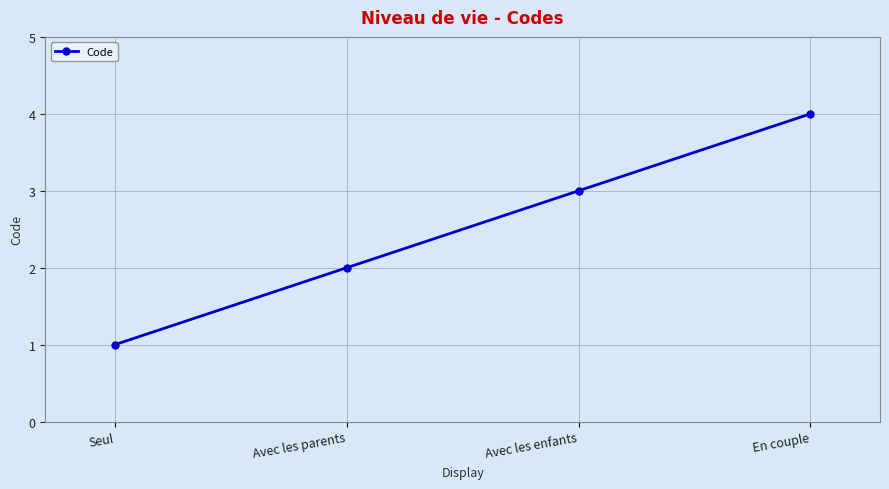

What value does the data have at Seul?

1